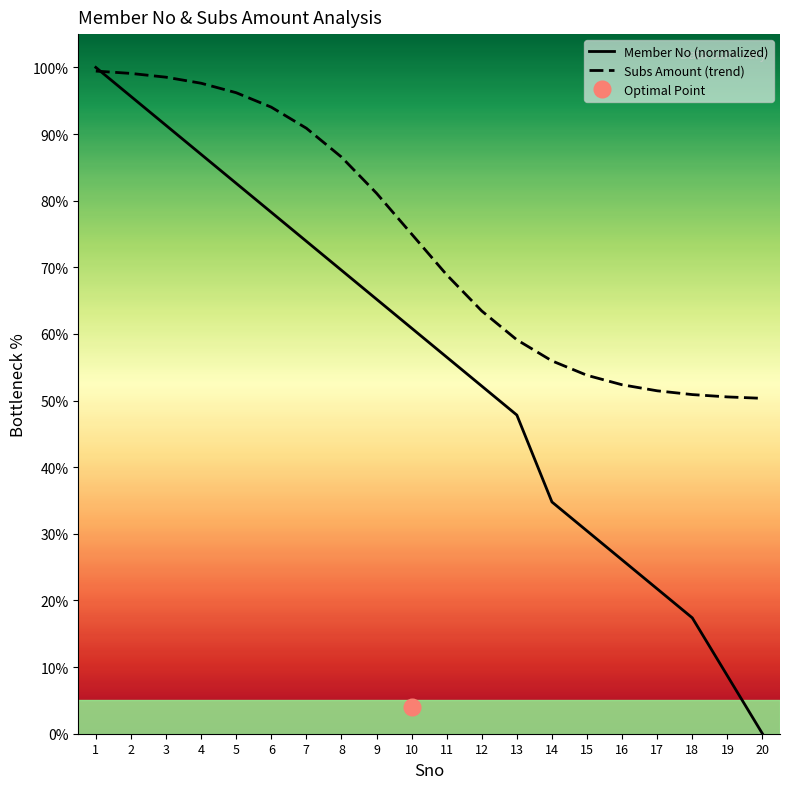

List the labels in order of Subs Amount (trend) value, largest first.

1, 2, 3, 4, 5, 6, 7, 8, 9, 10, 11, 12, 13, 14, 15, 16, 17, 18, 19, 20